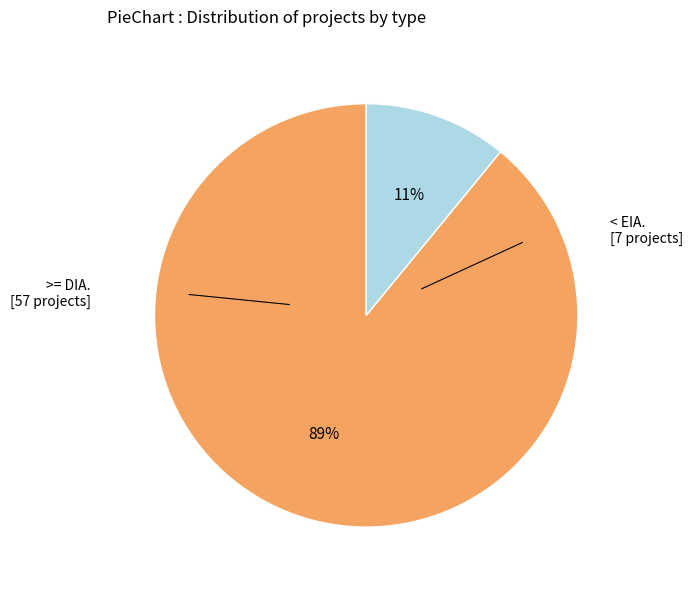

To the nearest percent, what is the average slice percentage?

50%